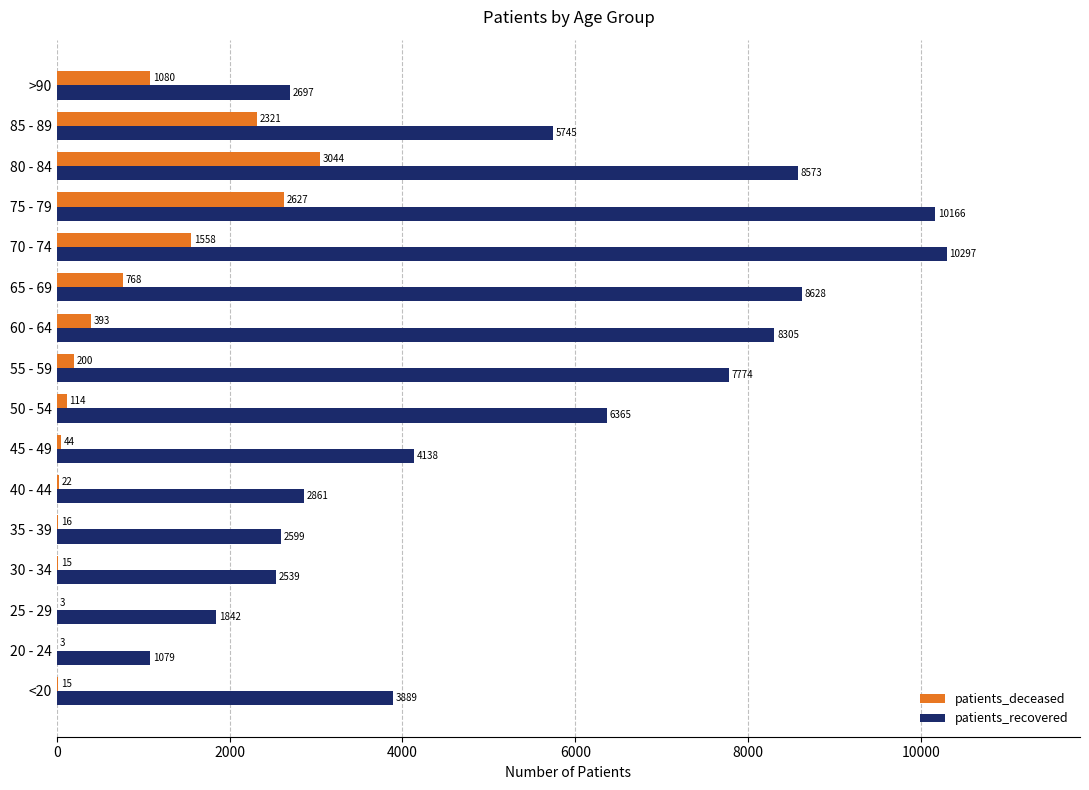

Which series has the widest spread of values?

patients_recovered